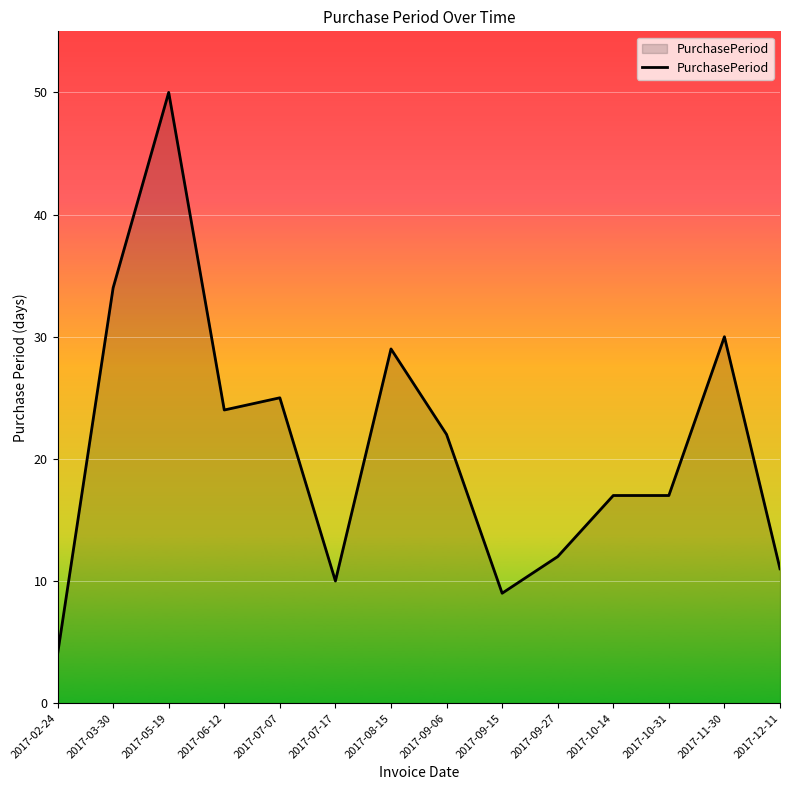

The value at 2017-07-07 is 25. True or false?

True